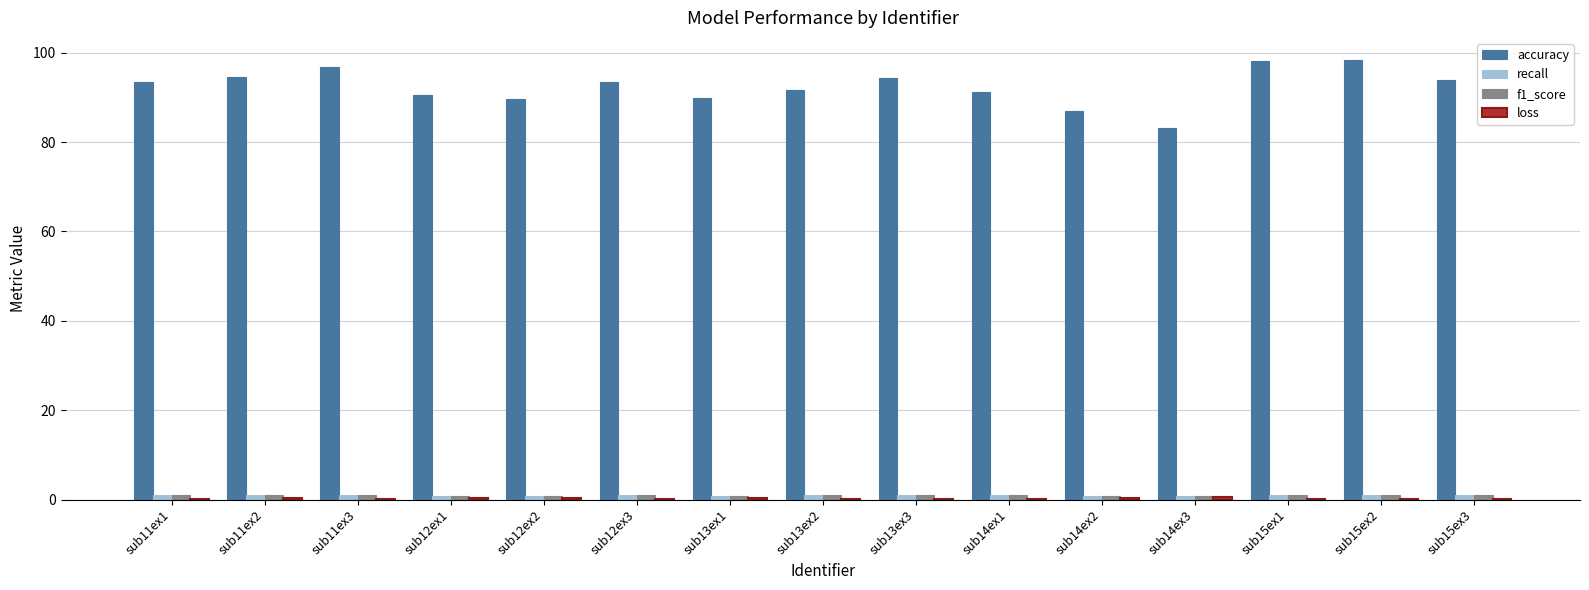

Which series has the largest total across all categories?

accuracy